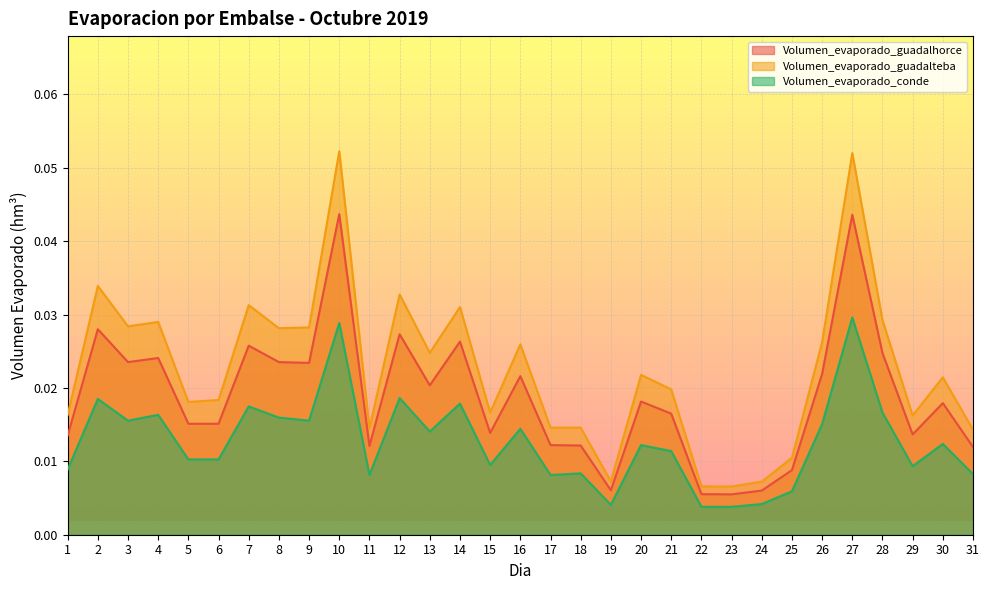

At which category does the chart reach its peak across all series?

10